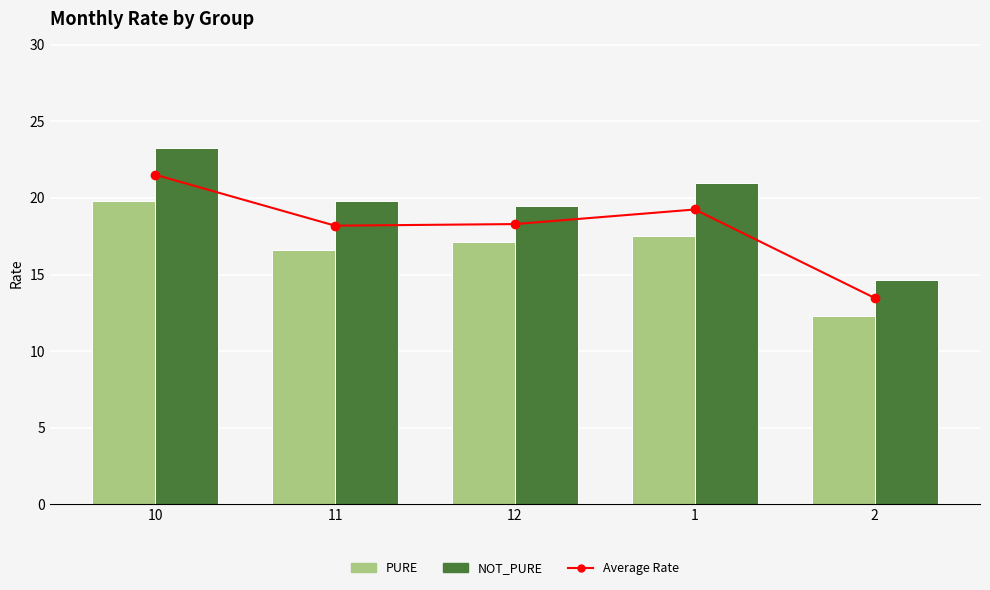

What is the difference between the Average Rate values at 2 and 1?

5.8